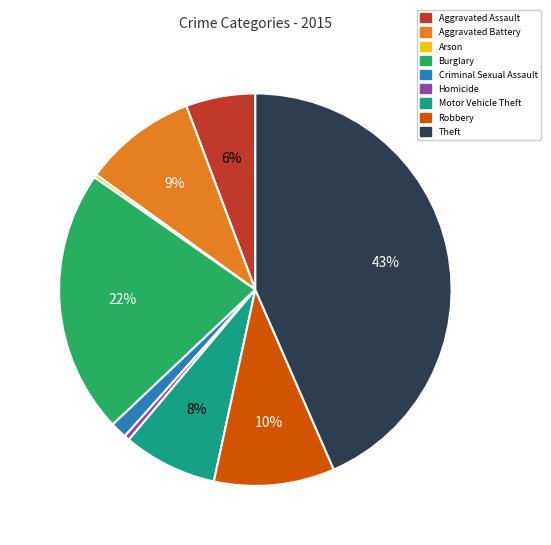

To the nearest percent, what is the difference between the largest and smallest slice percentages?

43%